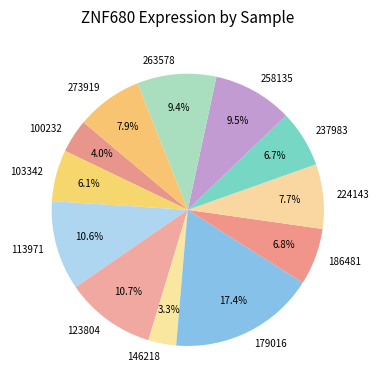

To the nearest percent, what is the difference between the largest and smallest slice percentages?

14%